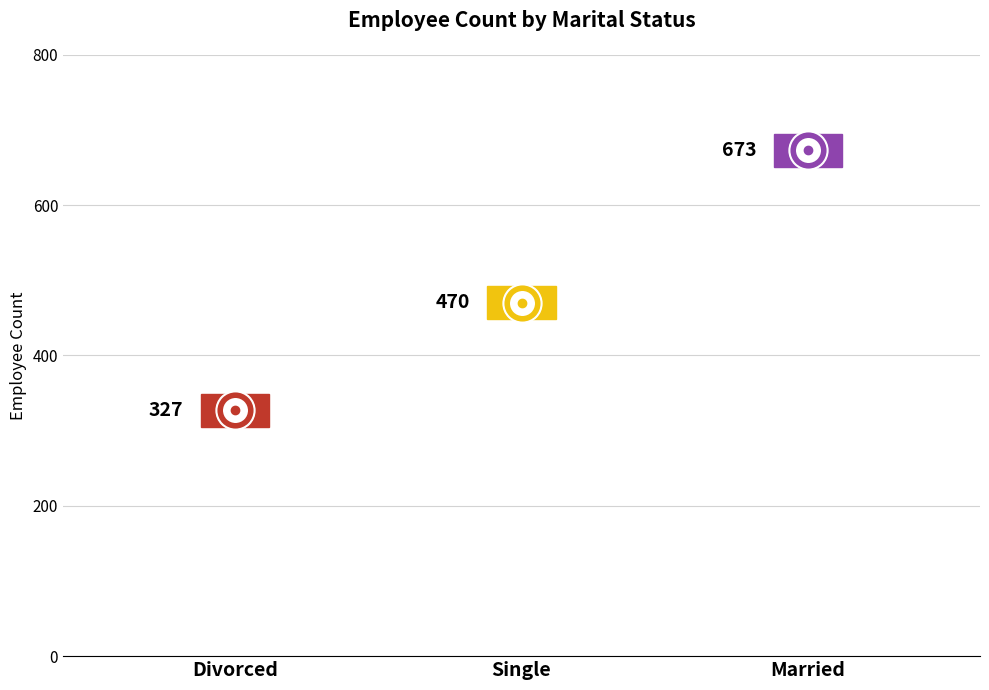

What is the change in value from Divorced to Married?

+346